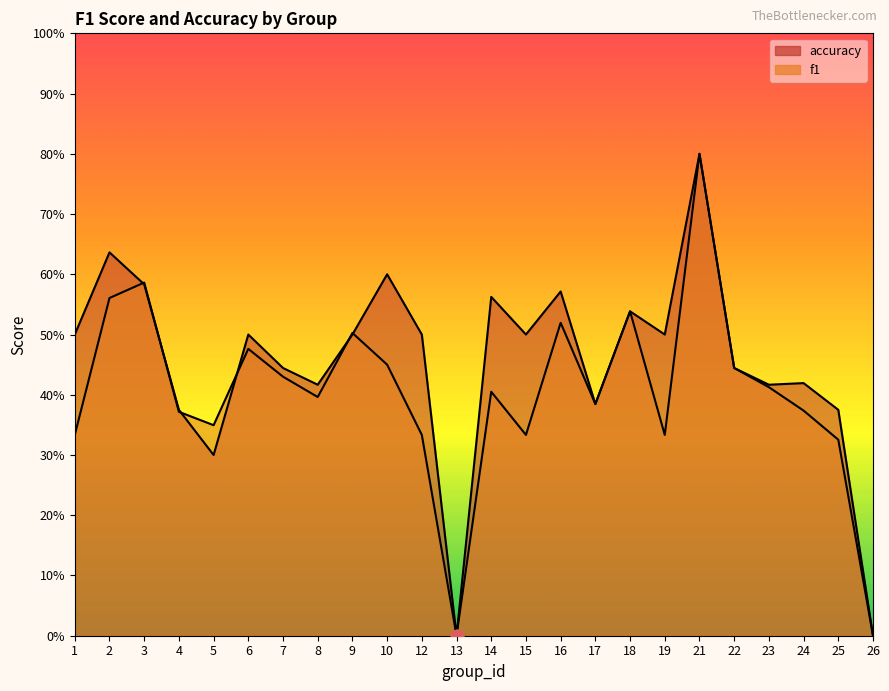

What are all the series names shown in the legend?

f1, accuracy